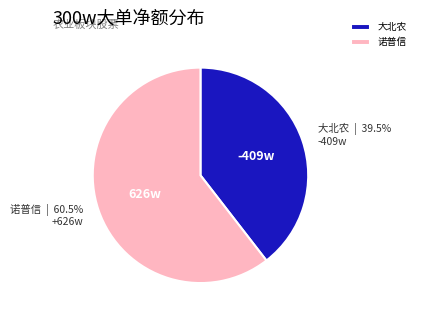

Does 诺普信 represent more than half of the total?

Yes